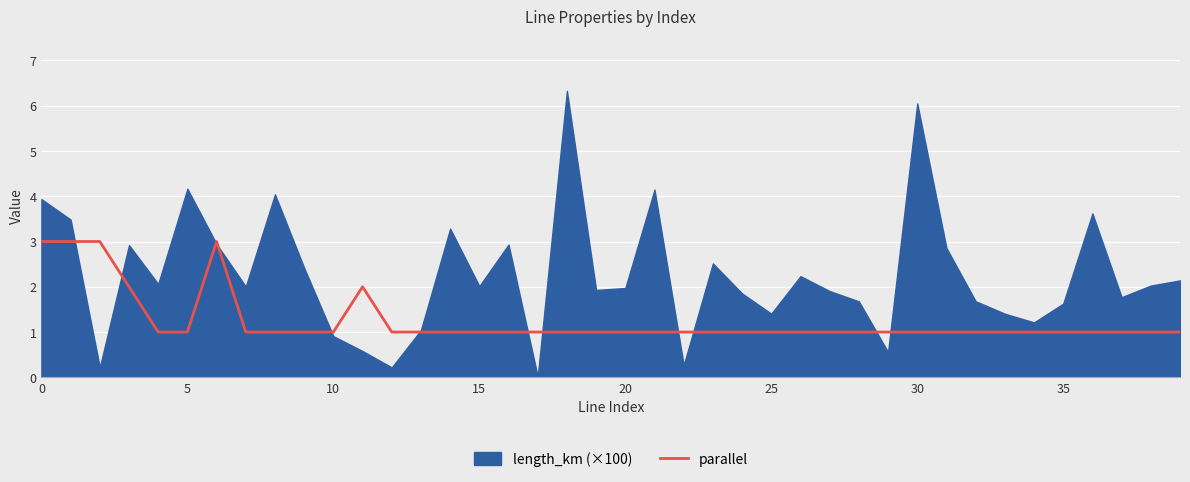

How many lines are shown in the chart?

1